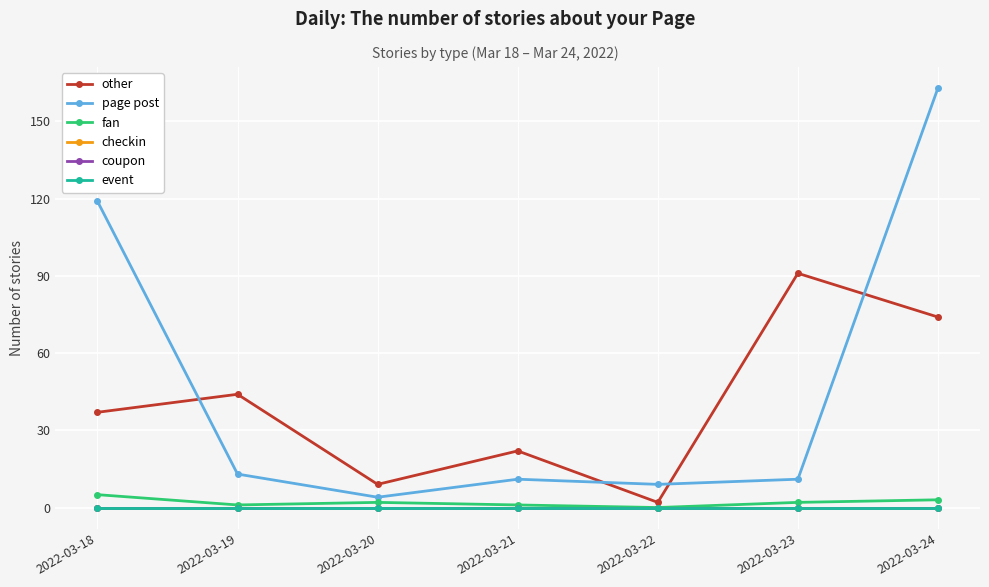

True or false: event has more than 2 interior local peaks.

False